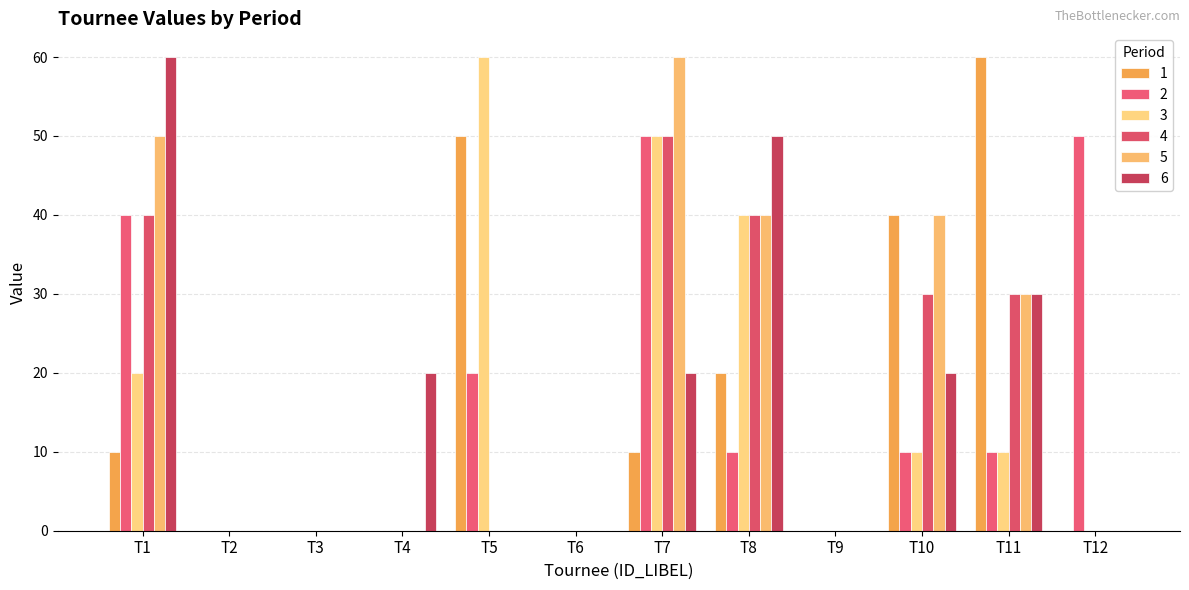

Reading left to right, what are all the values shown in this chart?

1: 10	0	0	0	50	0	10	20	0	40	60	0
2: 40	0	0	0	20	0	50	10	0	10	10	50
3: 20	0	0	0	60	0	50	40	0	10	10	0
4: 40	0	0	0	0	0	50	40	0	30	30	0
5: 50	0	0	0	0	0	60	40	0	40	30	0
6: 60	0	0	20	0	0	20	50	0	20	30	0